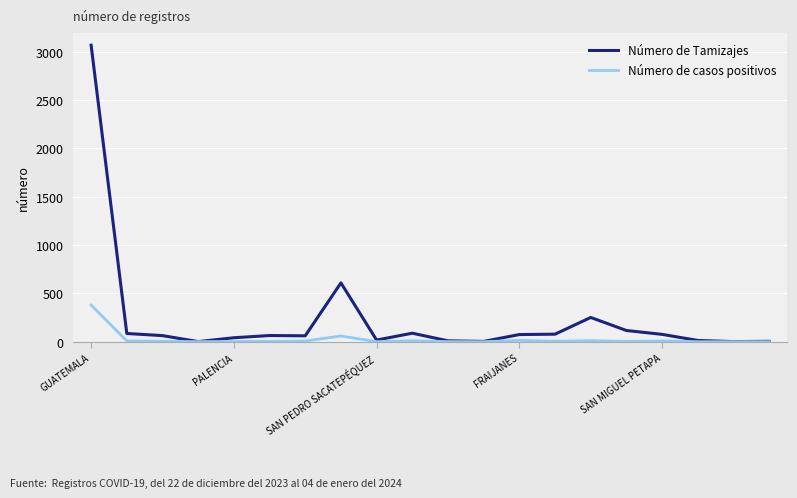

Which series has the largest total across all categories?

Número de Tamizajes